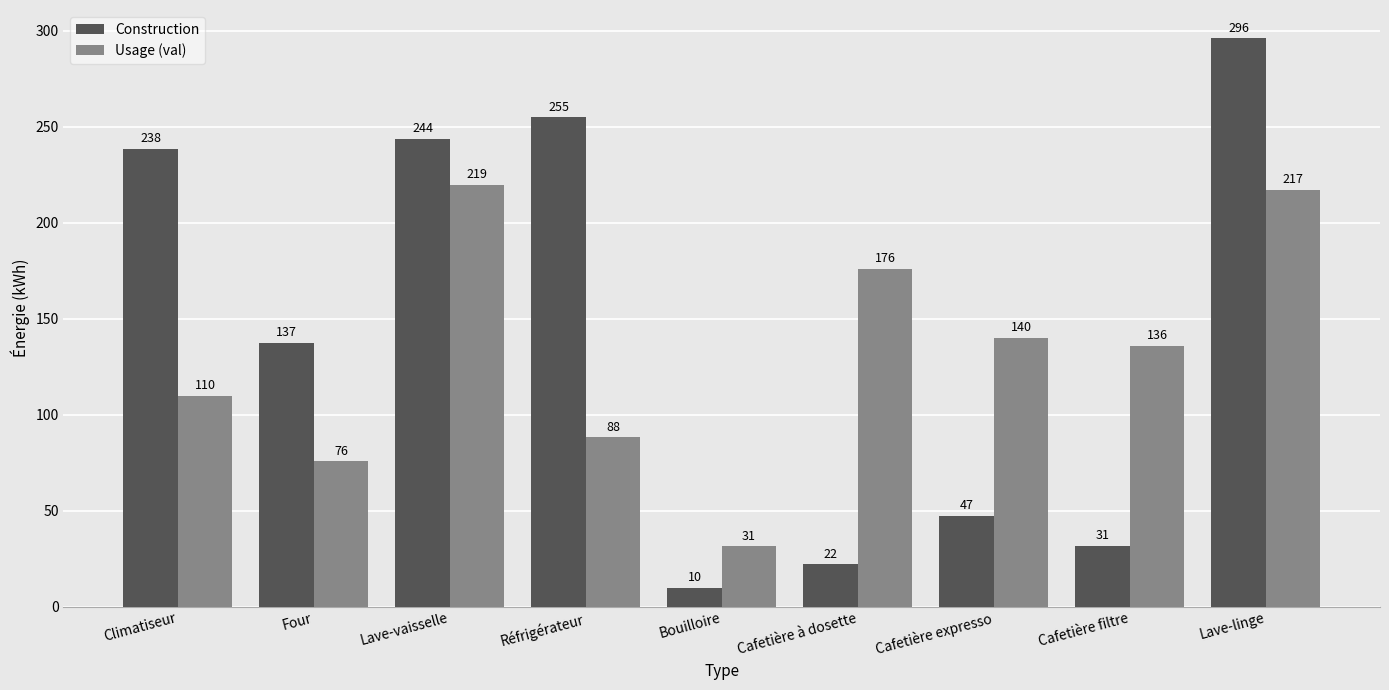

Read the Construction value at Cafetière à dosette.

22.0